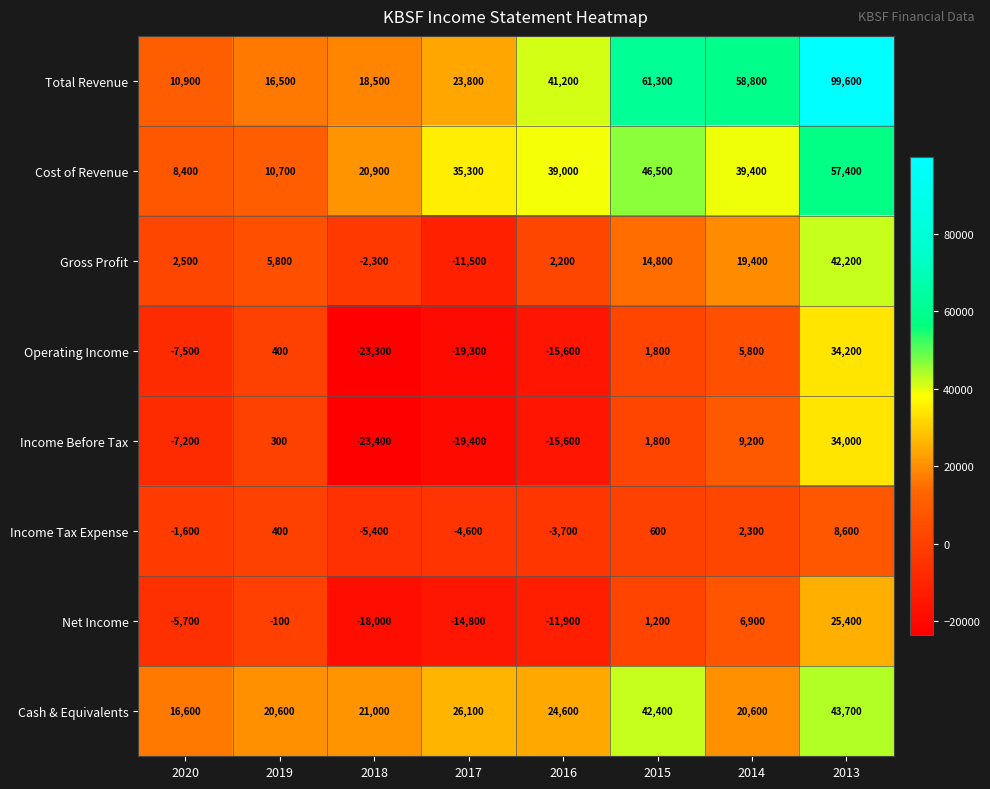

What is the approximate value of Net Income at 2016?

-11900